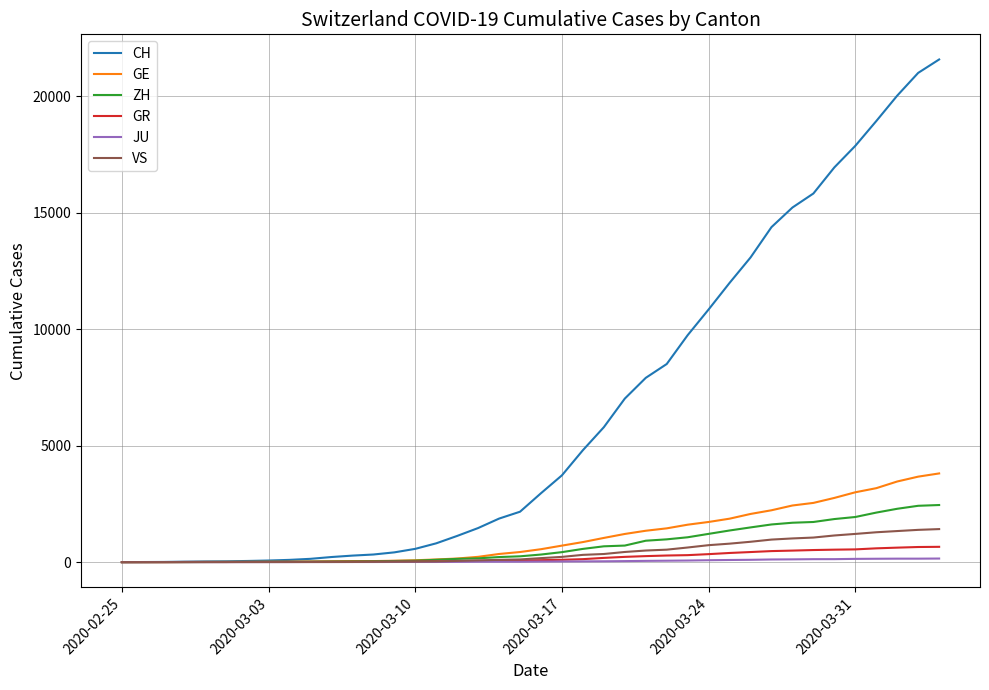

Which series has the widest spread of values?

CH